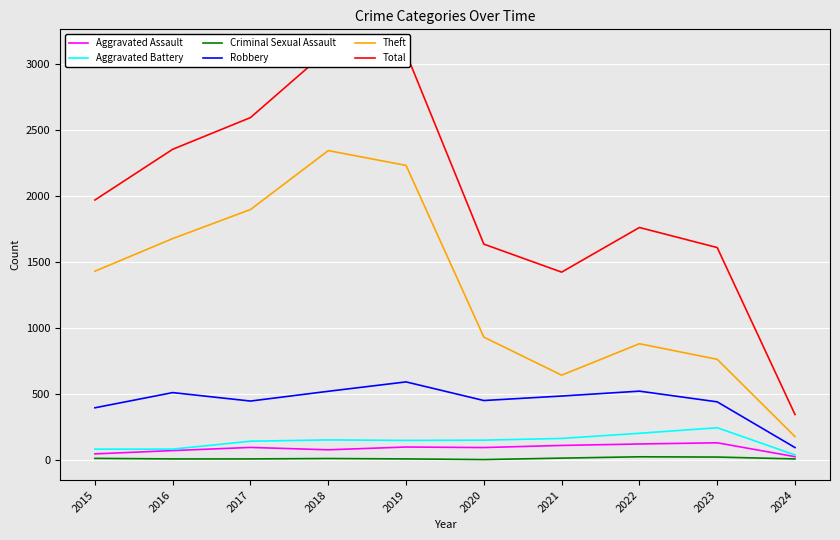

Reading left to right, list all the values displayed in this chart.

Aggravated Assault: 2015=46	2016=71	2017=95	2018=77	2019=98	2020=94	2021=110	2022=121	2023=130	2024=25
Aggravated Battery: 2015=82	2016=82	2017=142	2018=152	2019=148	2020=150	2021=163	2022=202	2023=244	2024=38
Criminal Sexual Assault: 2015=12	2016=8	2017=8	2018=11	2019=8	2020=3	2021=14	2022=24	2023=22	2024=8
Robbery: 2015=395	2016=510	2017=446	2018=520	2019=591	2020=450	2021=484	2022=521	2023=440	2024=94
Theft: 2015=1429	2016=1676	2017=1896	2018=2342	2019=2230	2020=930	2021=642	2022=880	2023=762	2024=177
Total: 2015=1968	2016=2352	2017=2592	2018=3105	2019=3080	2020=1634	2021=1422	2022=1760	2023=1608	2024=344